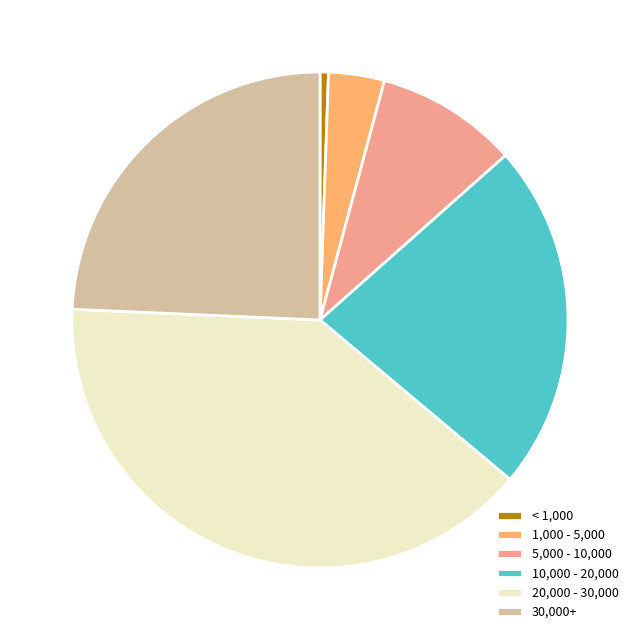

What is the largest slice in the pie chart?

20,000 - 30,000